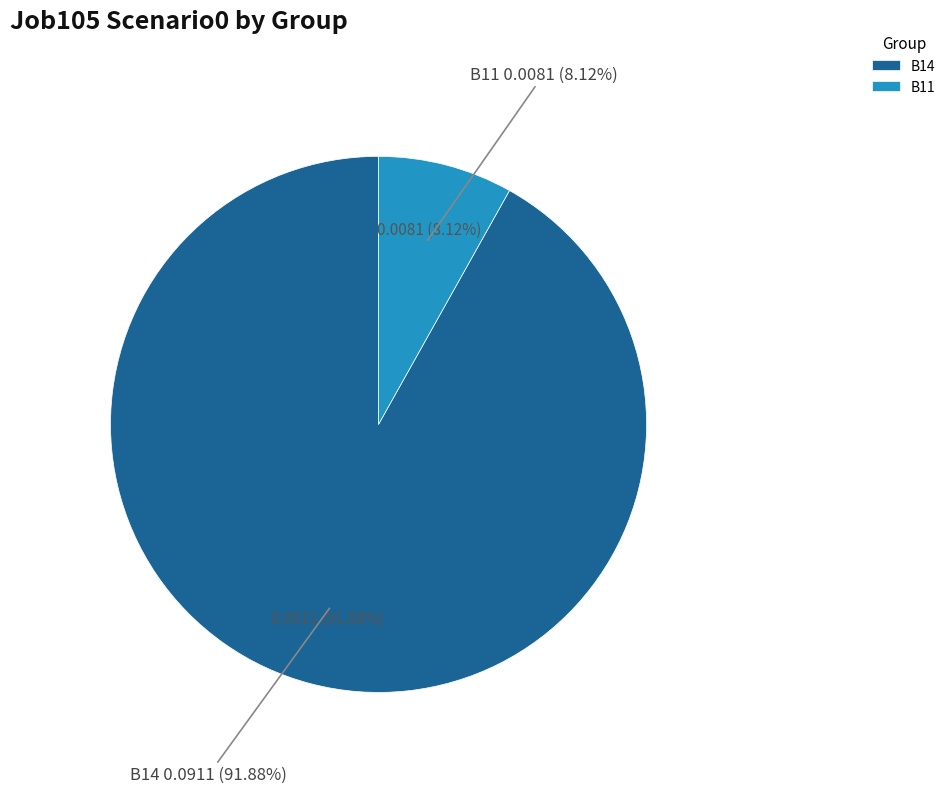

Is it true that in27 is 0% of the pie?

True